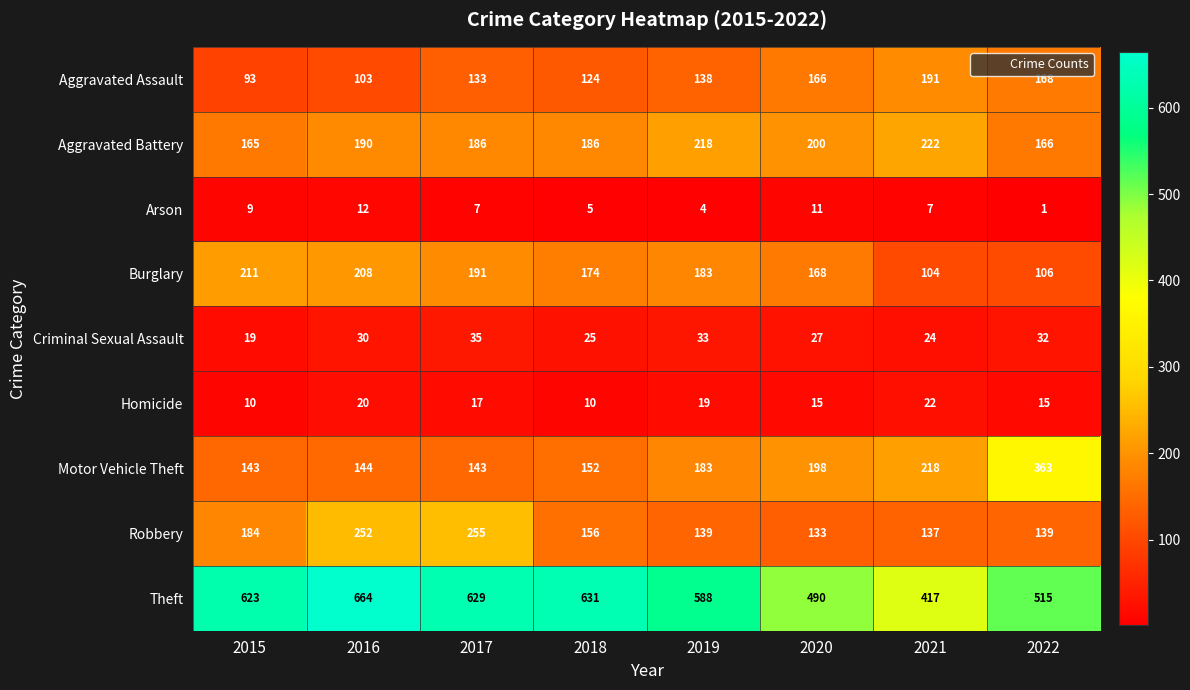

What is the greatest value displayed?

664